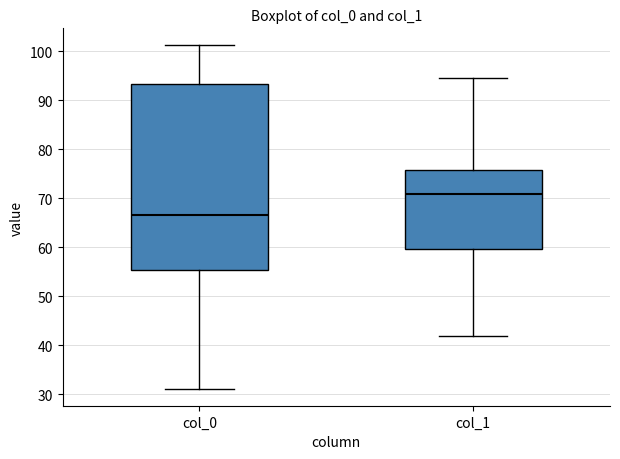

Reading left to right, read every box against the y-axis: the position of its median line, the range the box covers, and the ends of its whiskers. The values are not printed on the chart, so give them approximately, as read against the axis.

col_0: median 66, box 55 to 93, whiskers 31 to 101
col_1: median 71, box 60 to 76, whiskers 42 to 95